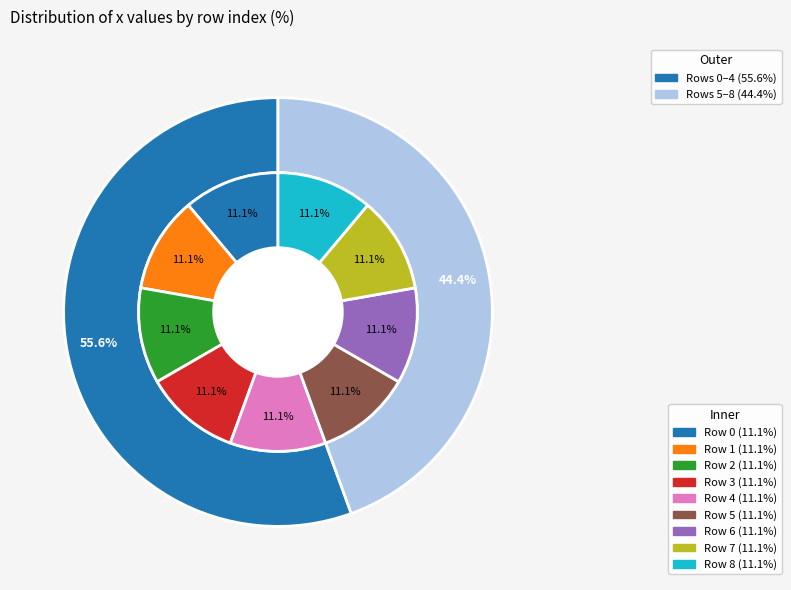

True or false: 8 accounts for 11% of the total.

True